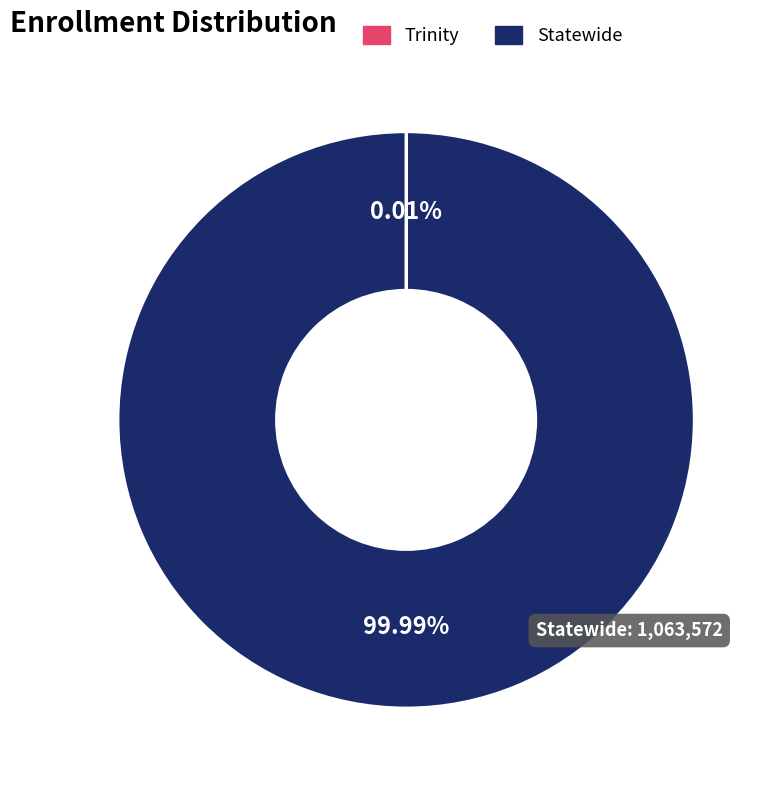

What is the largest slice in the pie chart?

Statewide